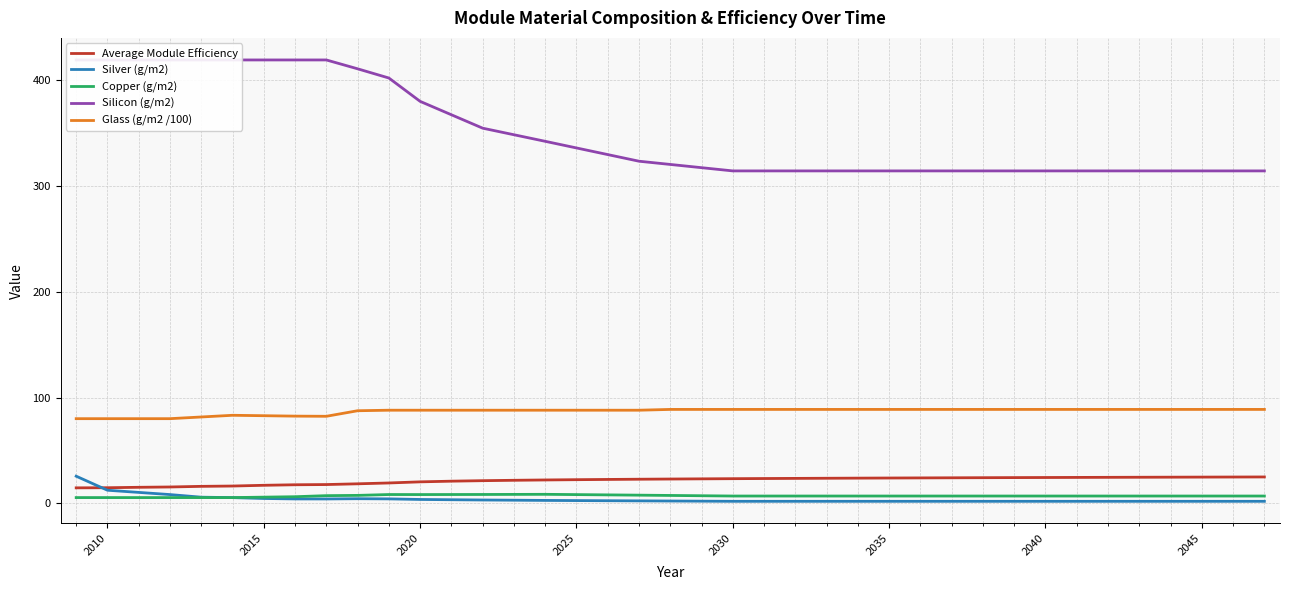

The value of Copper (g/m2) at 2030 is 6.8. True or false?

True